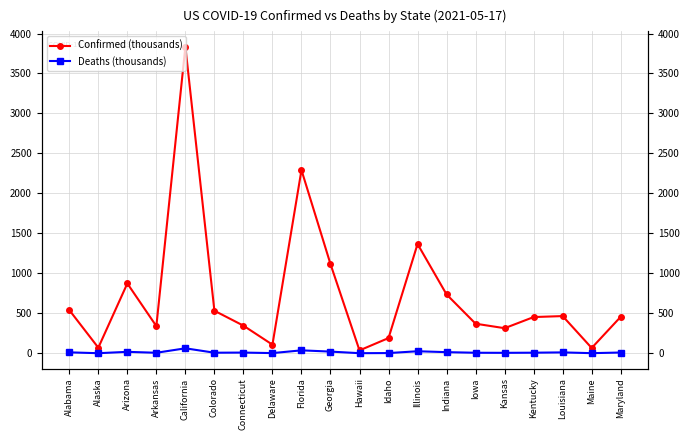

Which has a higher value, Illinois or Hawaii?

Illinois